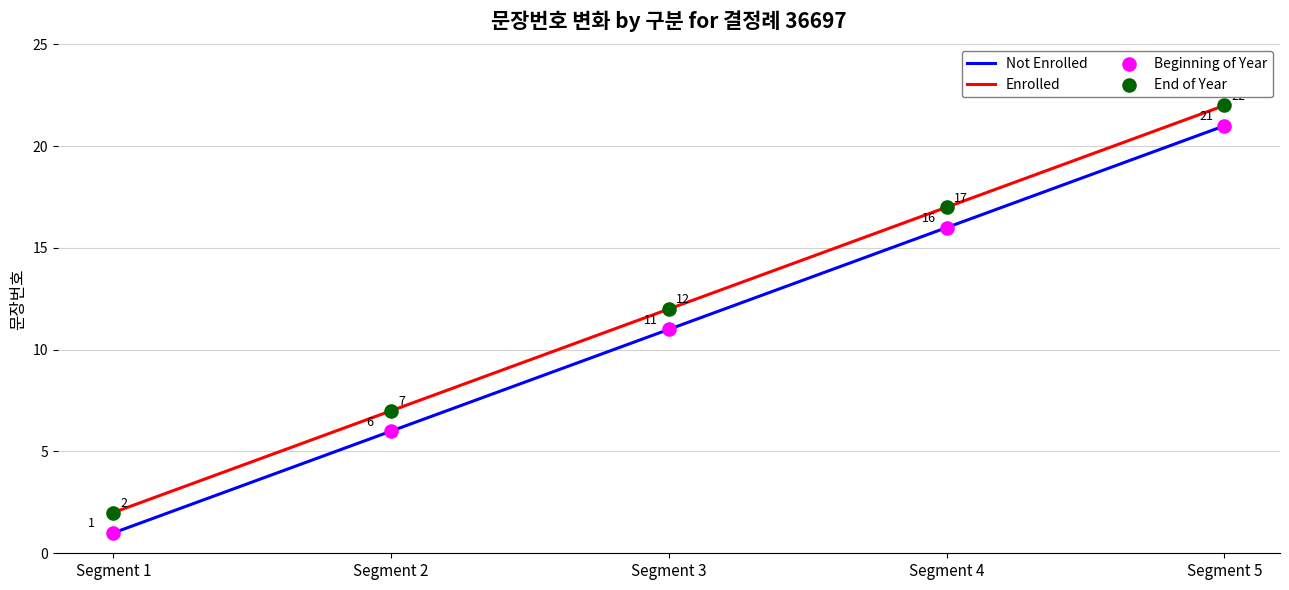

At which category is the sum across all series the highest?

Segment 5